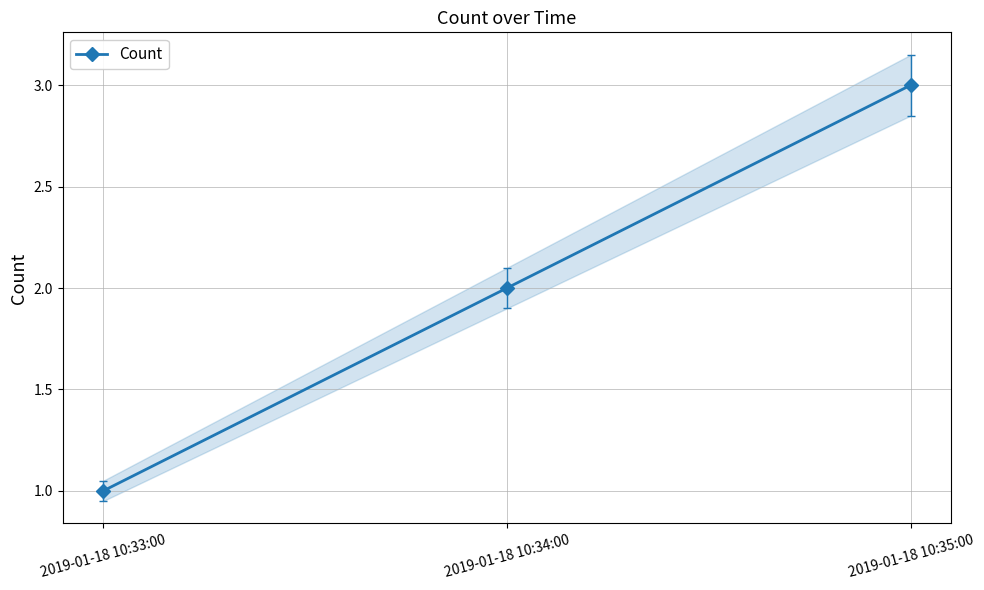

The chart shows a value of 1 at 2019-01-18 10:33:00. True or false?

True